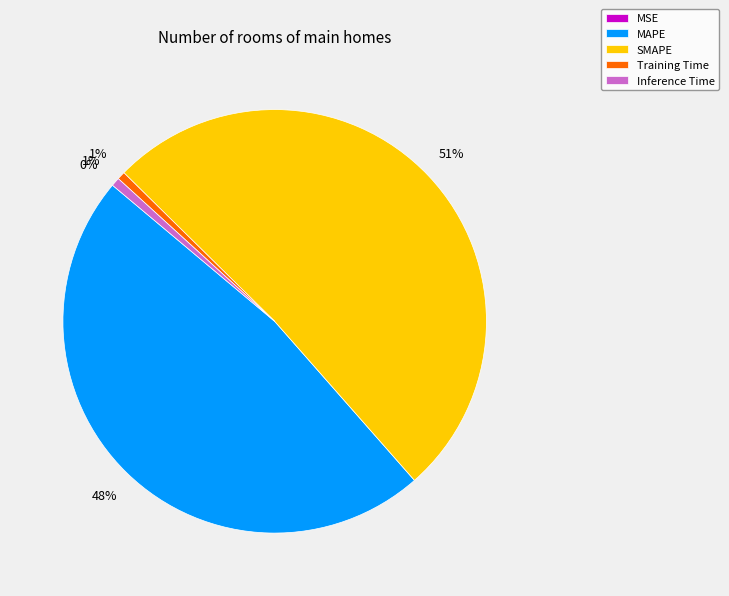

Which has a higher value, SMAPE or Training Time?

SMAPE